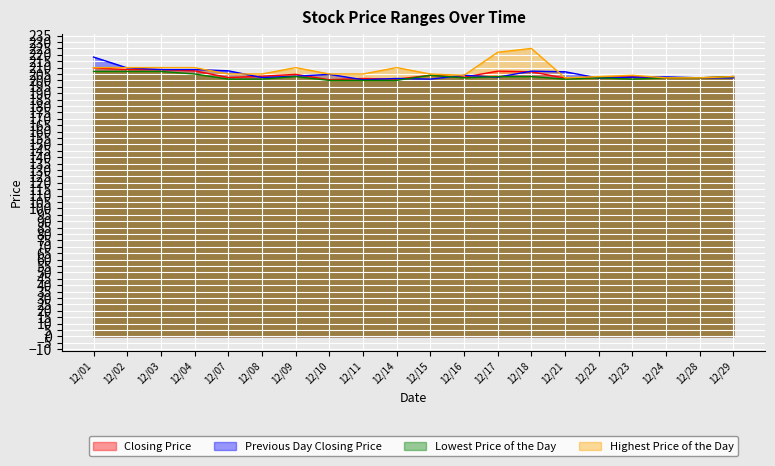

The Lowest Price of the Day series shows 204.0 at 12/15. True or false?

True